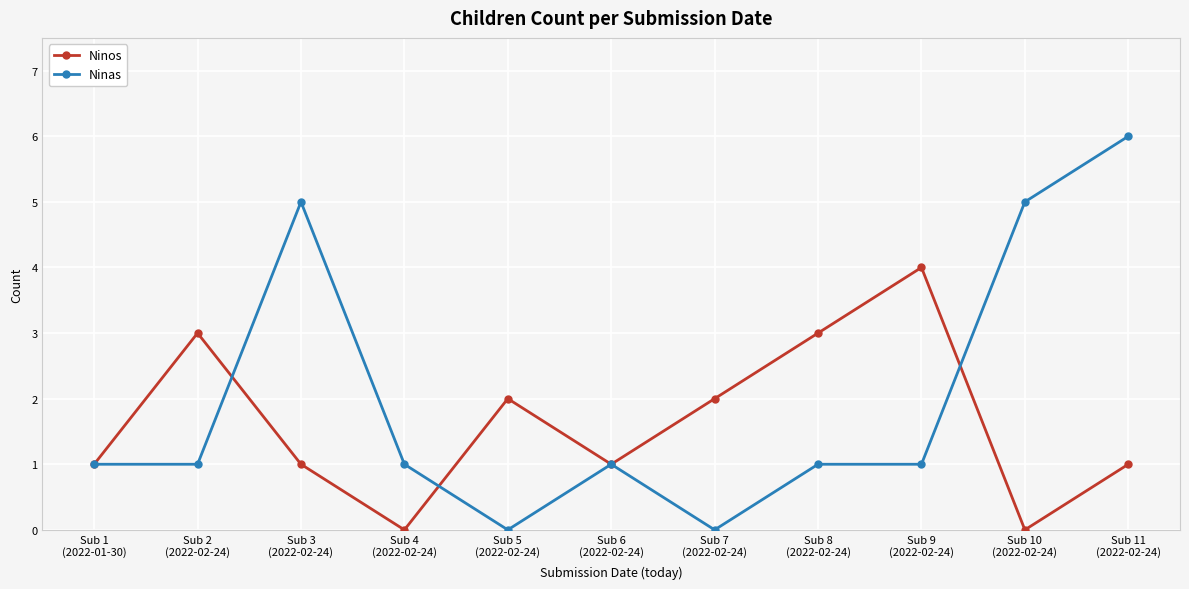

What is the value of the Ninas point at the 11th from the left?

6